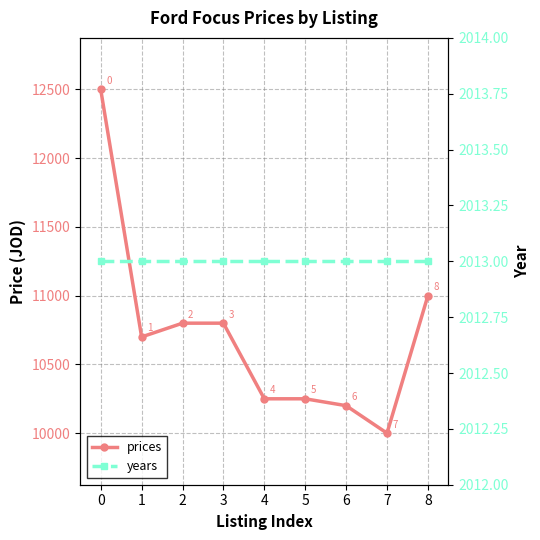

Which series has the largest range (max minus min)?

prices